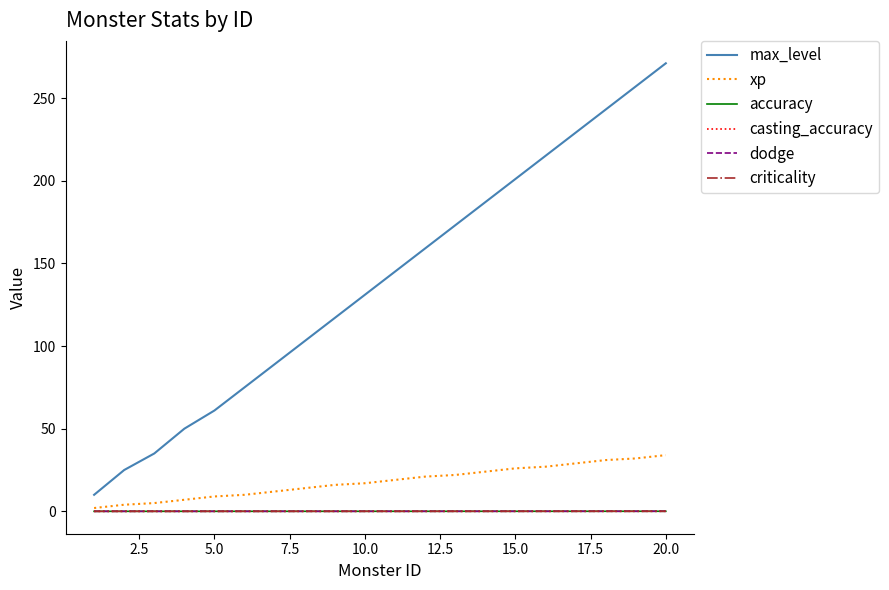

True or false: casting_accuracy and accuracy intersect in this chart.

False